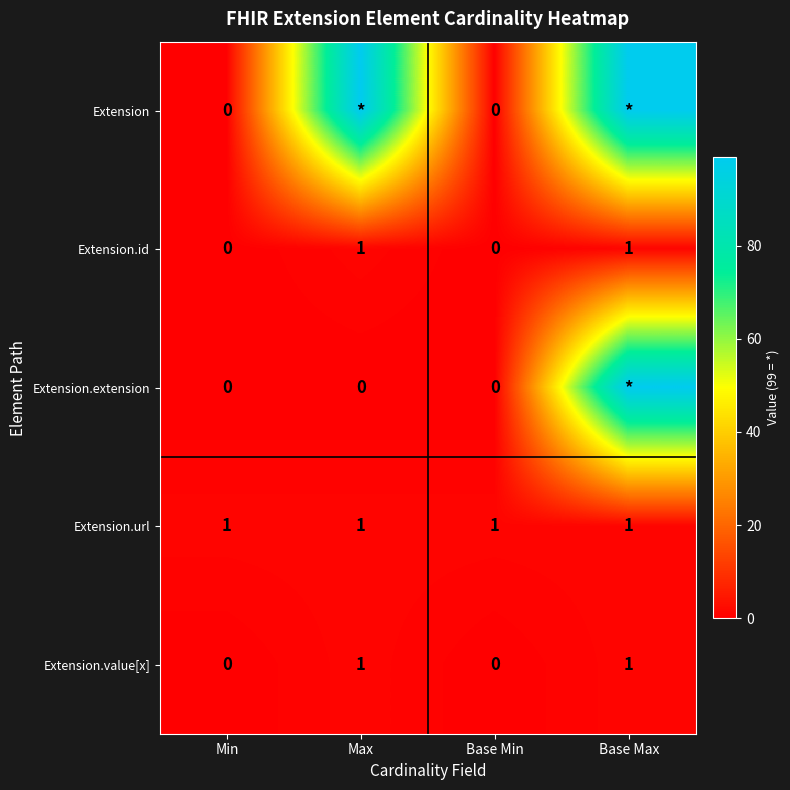

Is the value of Extension.url at Max greater than the value of Extension at Min?

Yes